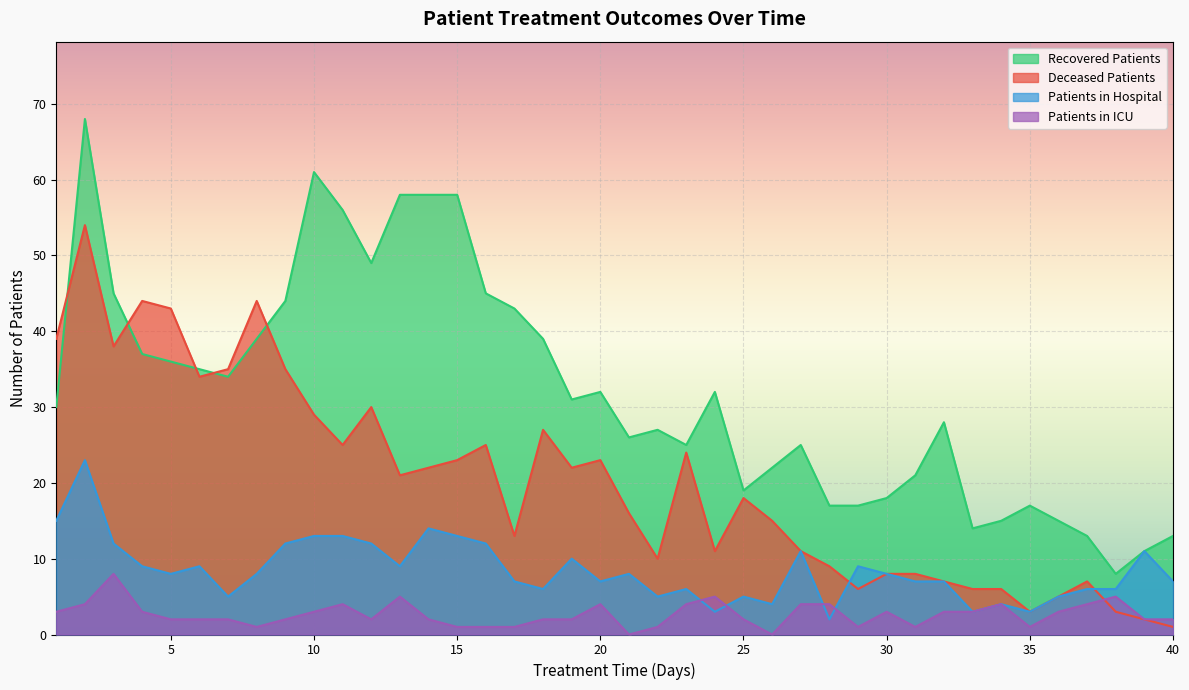

Which series changed the most between 2 and 11?

deceased_patients